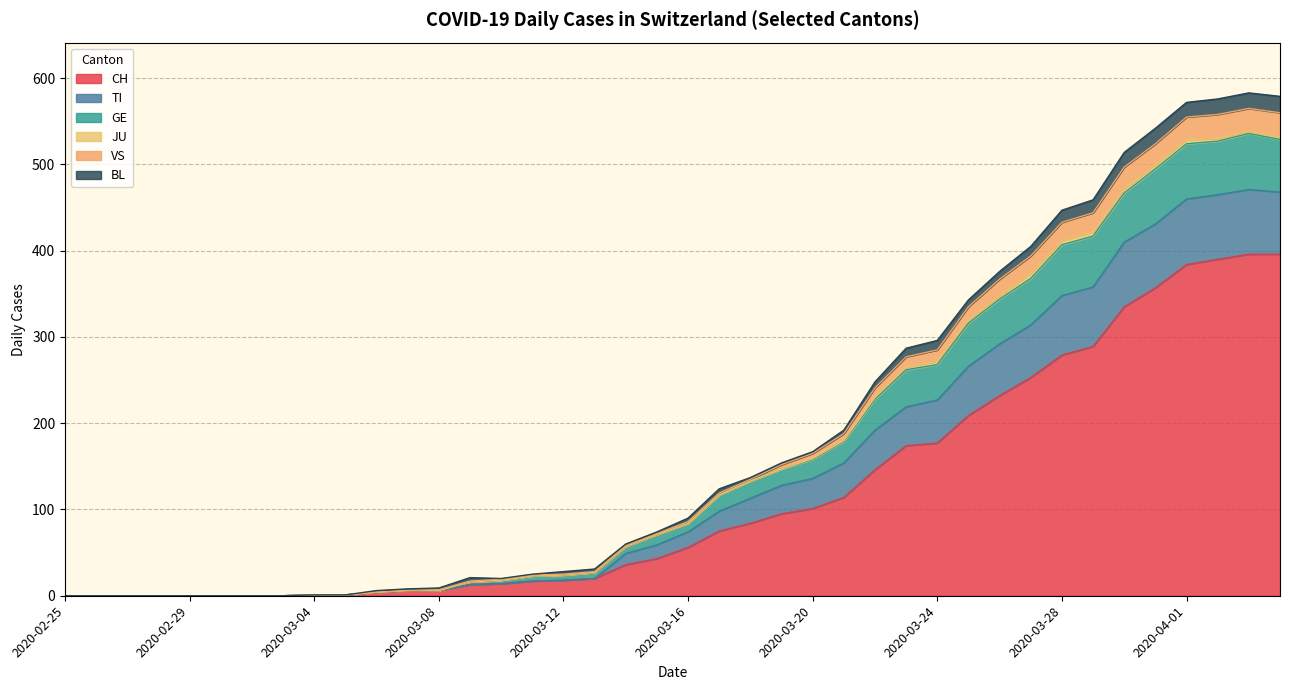

The value of CH at 2020-02-26 is -191. True or false?

False